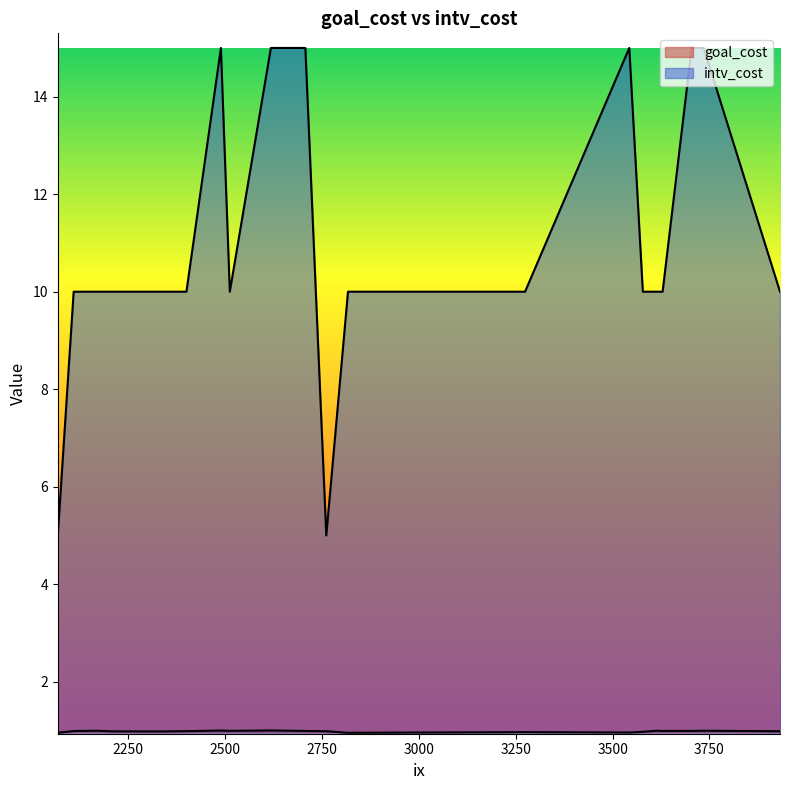

Between 2170 and 2208, which series saw the biggest shift?

goal_cost